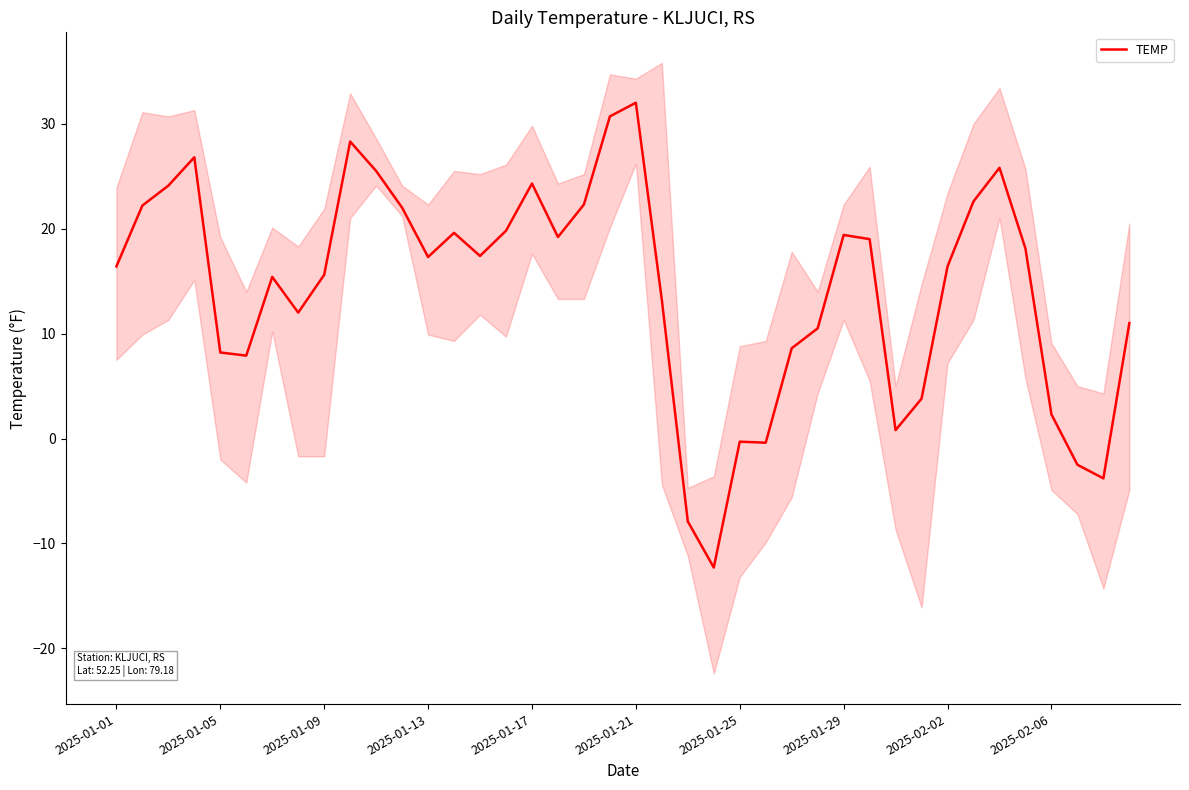

What is the maximum value for TEMP?

32.0